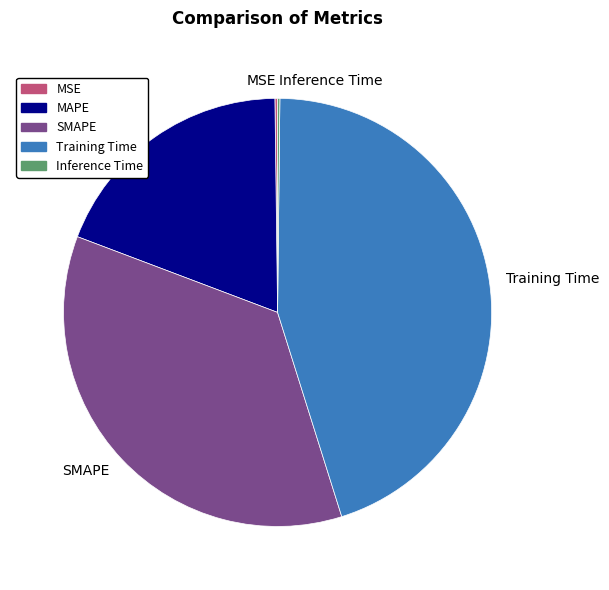

Which category has the biggest portion of the pie?

Training Time